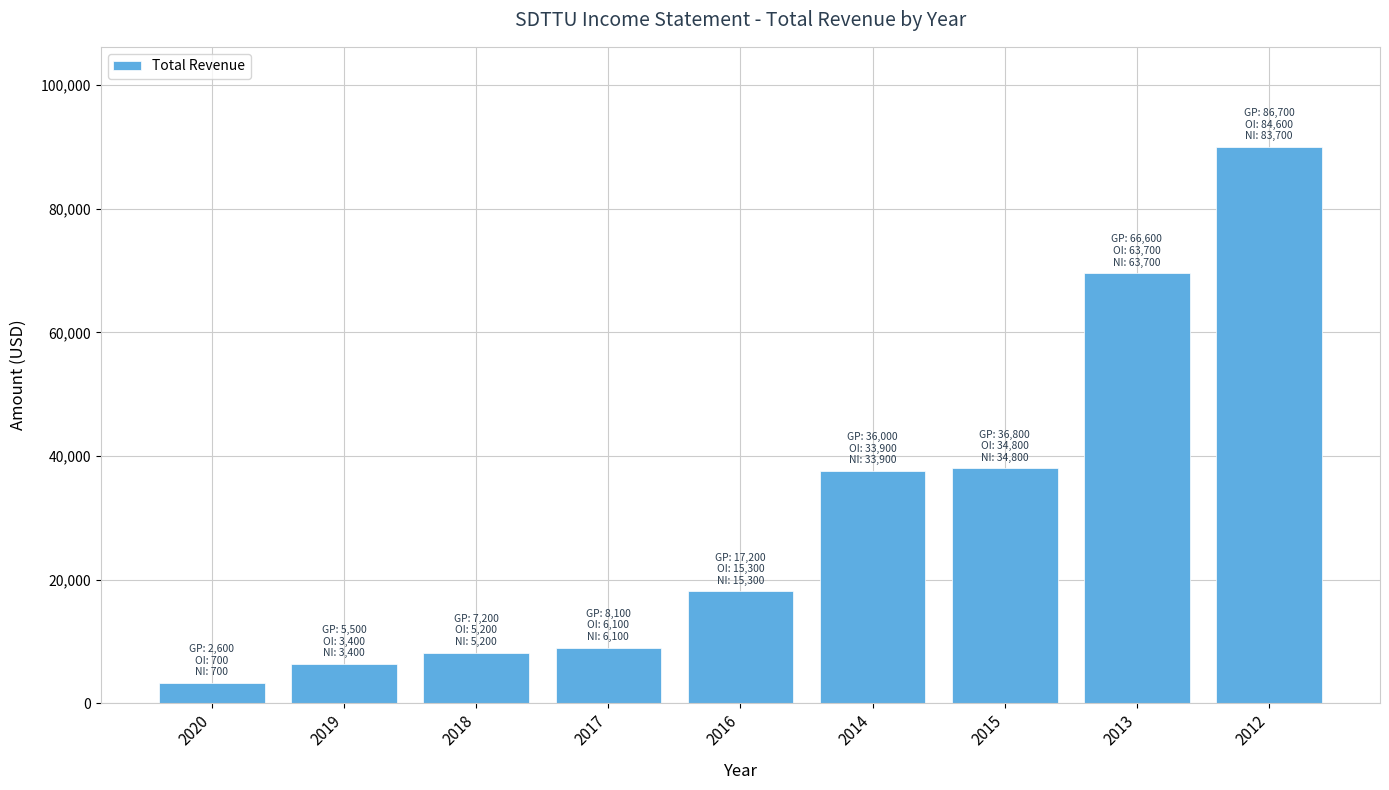

What is the label of the 9th bar from the left?

2012